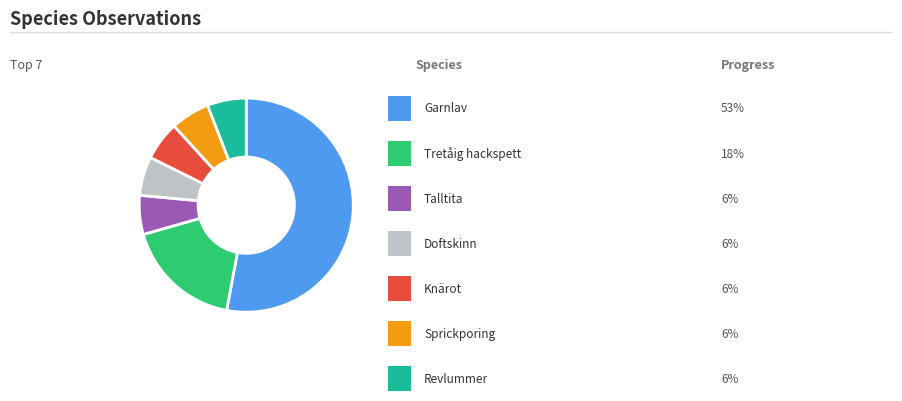

Does any single category account for the majority?

Yes